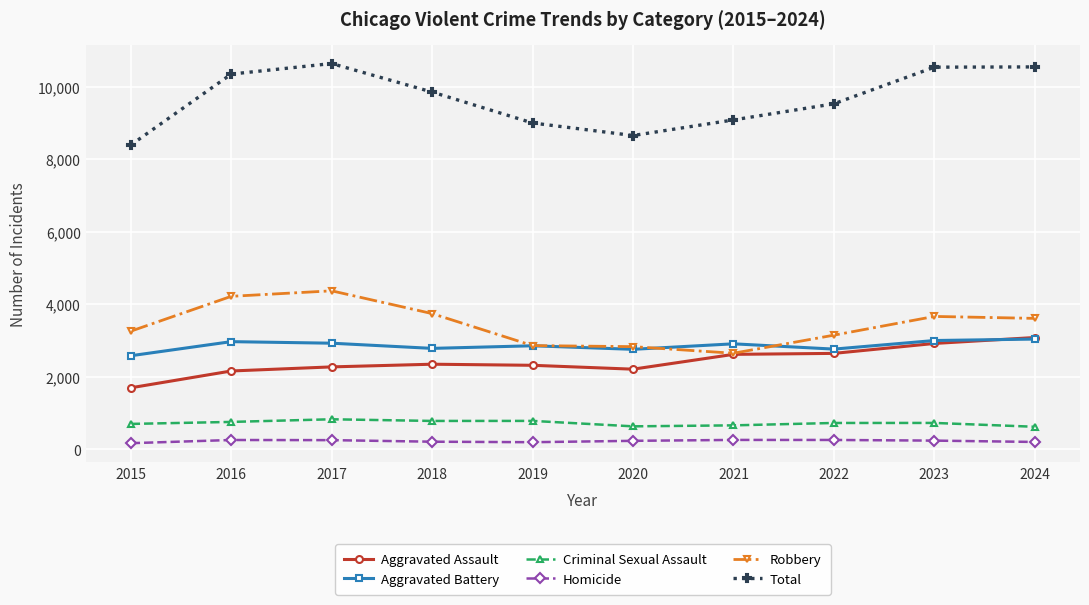

True or false: Total and Robbery intersect in this chart.

False